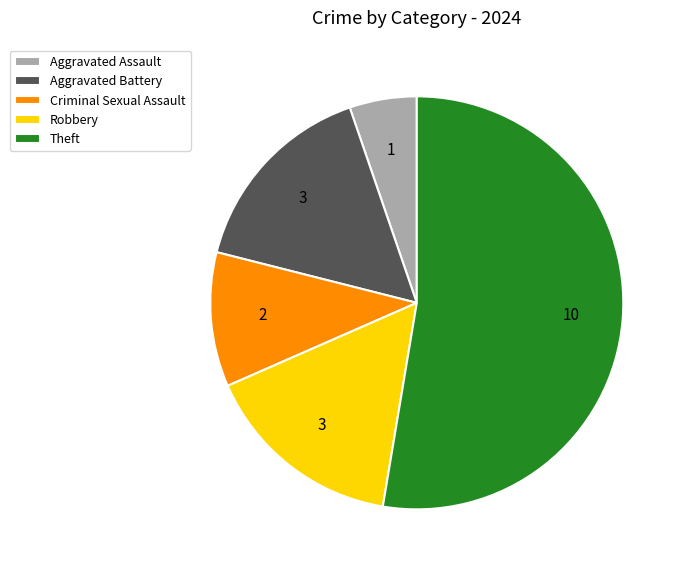

What is the majority slice?

Theft